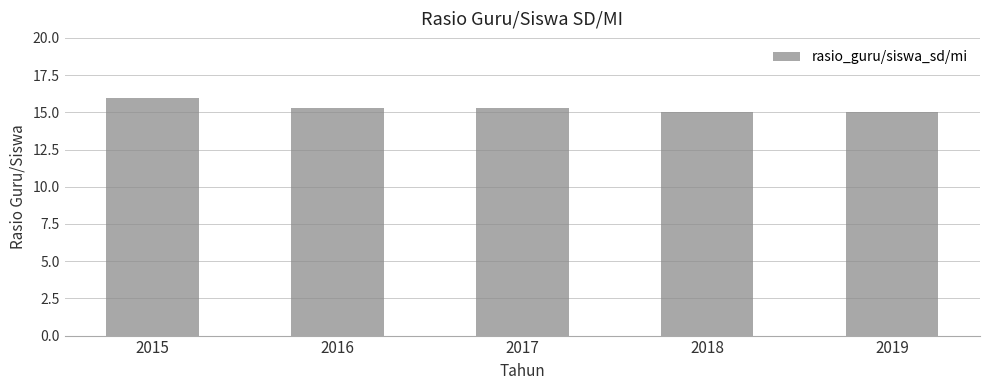

Reading right to left, what are all the values shown in this chart?

15.0	15.0	15.3	15.3	15.9